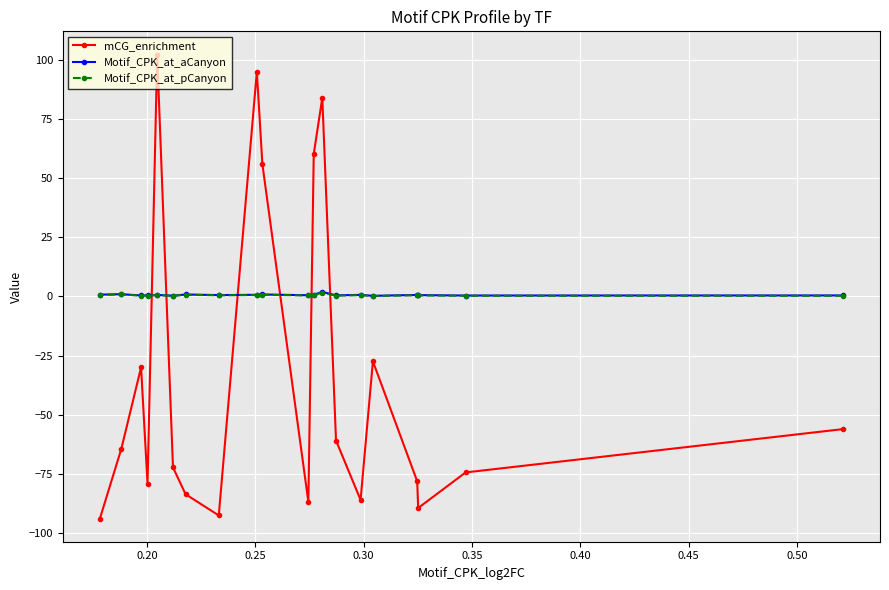

What is the minimum value shown in the chart?

-93.7